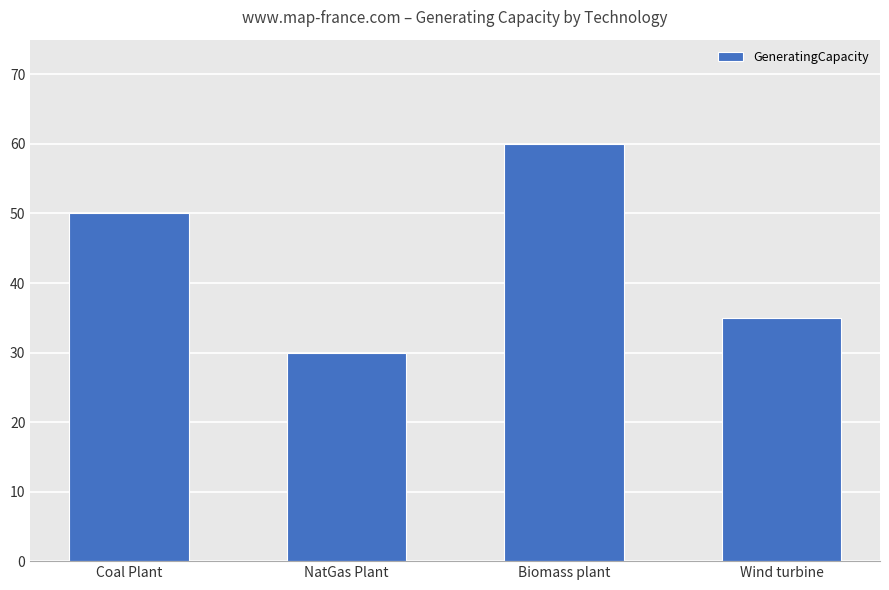

The chart shows a value of 12 at Biomass plant. True or false?

False